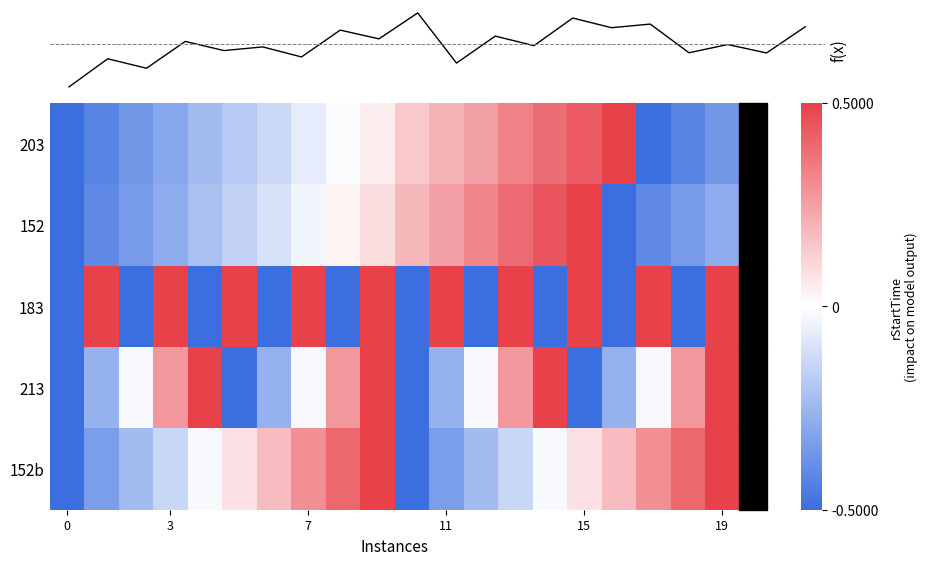

What is the difference between the maximum and second lowest values in the 152 series?

1.0